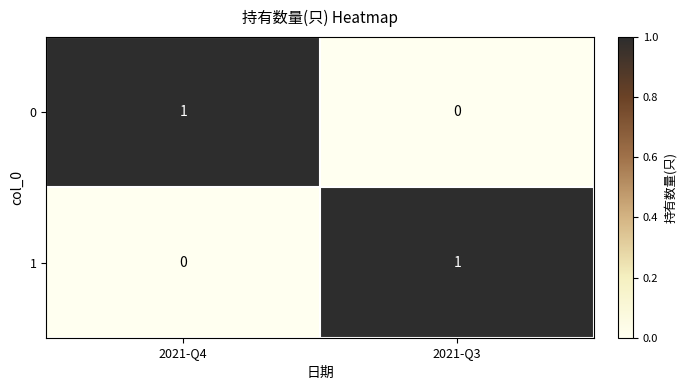

Rank the series at 2021-Q4 from lowest to highest value.

1, 0